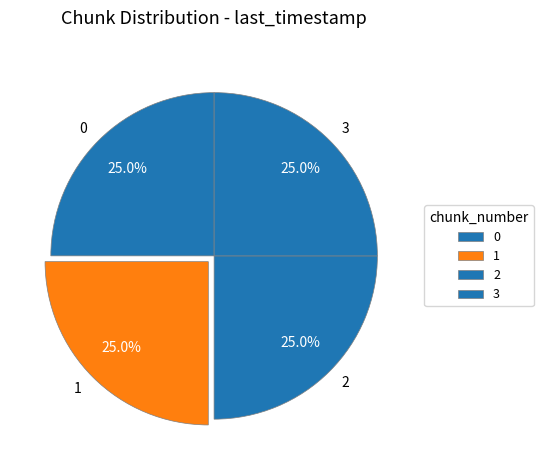

What is the ratio of the value at 3 to the value at 1?

1.0